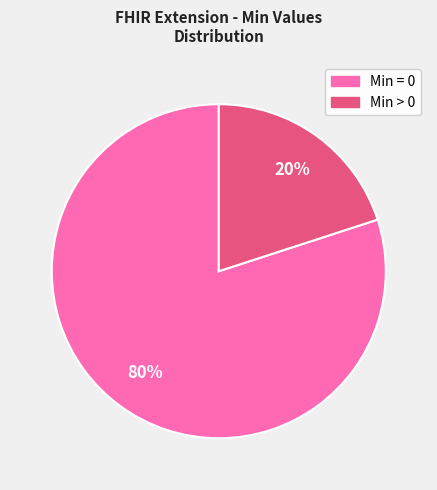

Is there any slice that represents more than half of the pie?

Yes